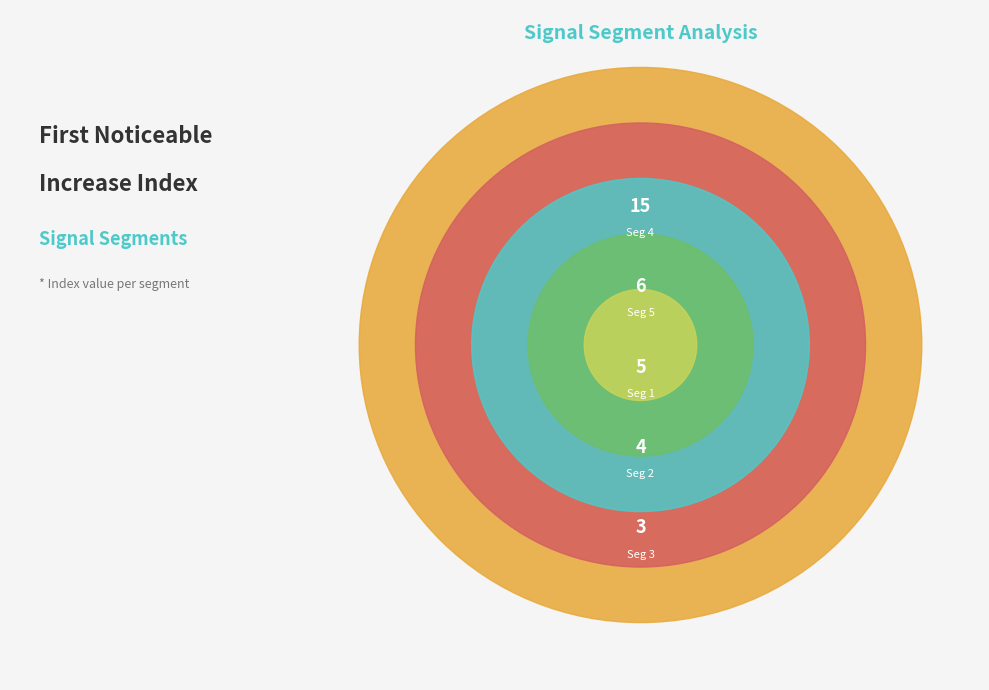

Combined, what portion of the pie is signal segment 3 and signal segment 2?

21.2%